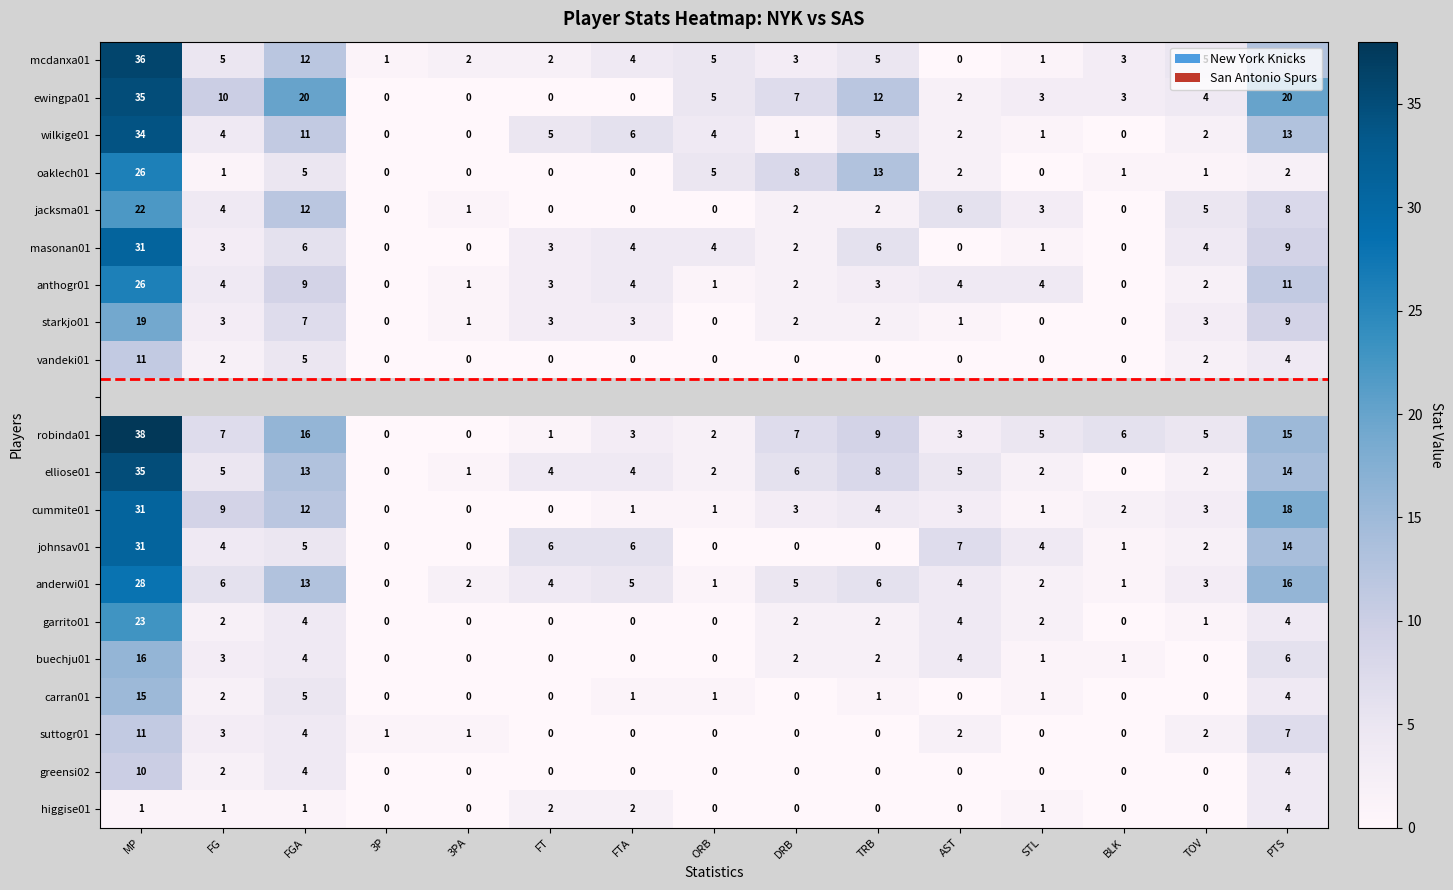

The value of vandeki01 at 3P is 6. True or false?

False